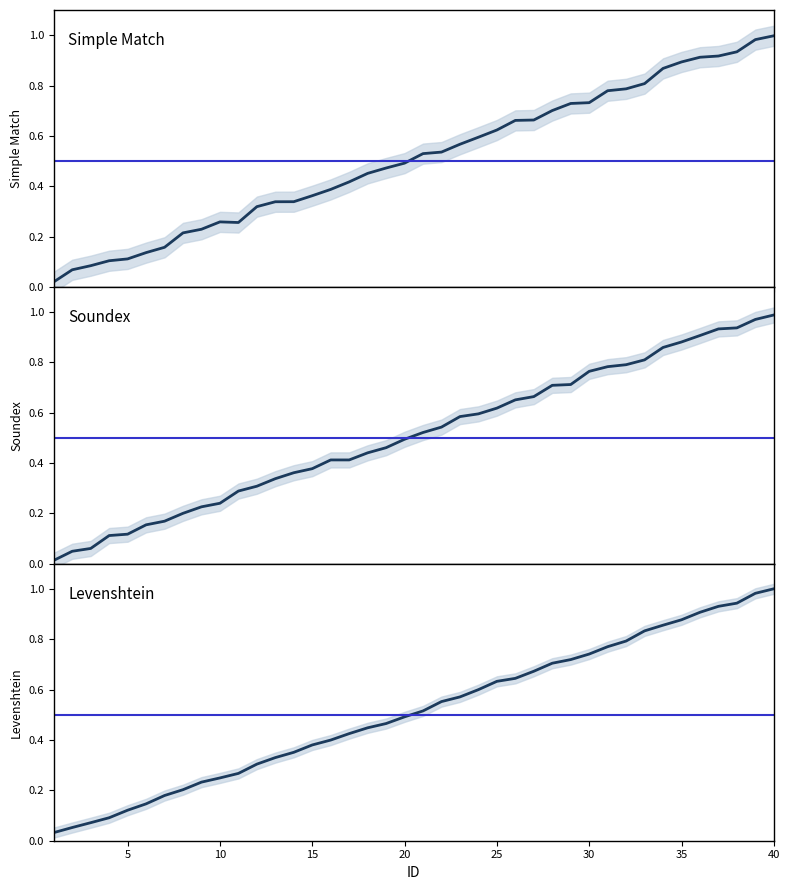

How many times do Simple Match and Levenshtein cross each other?

20